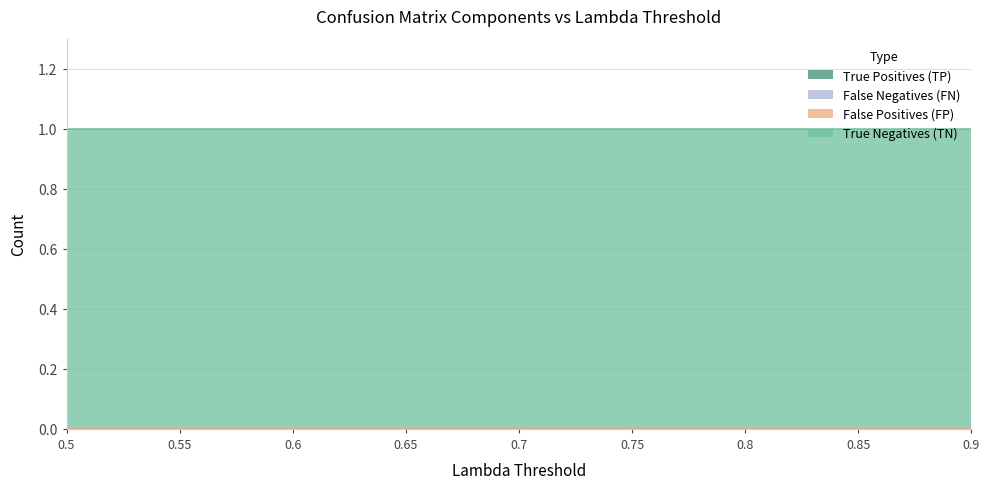

Does the chart have visible grid lines?

Yes